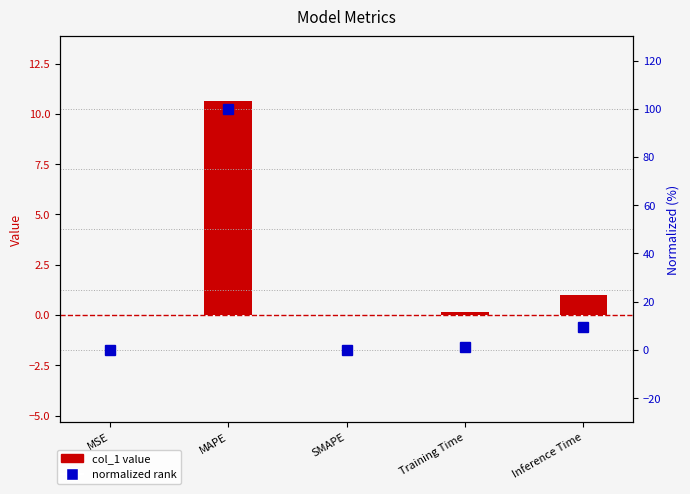

At which label does normalized rank first exceed 1?

MAPE